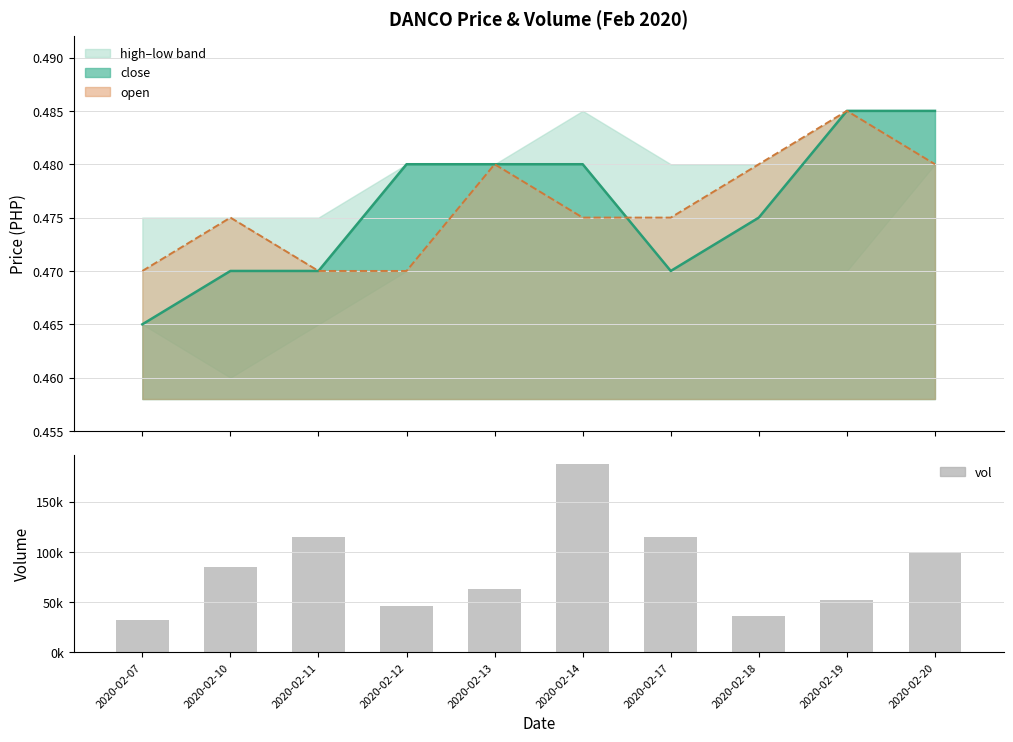

Are the bars horizontal?

No